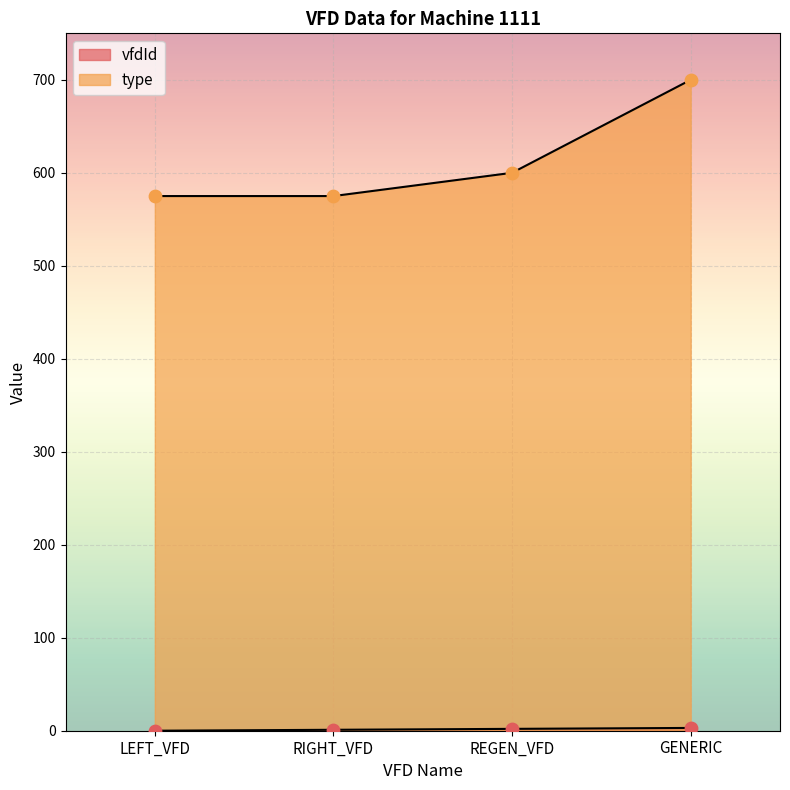

What is the total value across all series at REGEN_VFD?

602